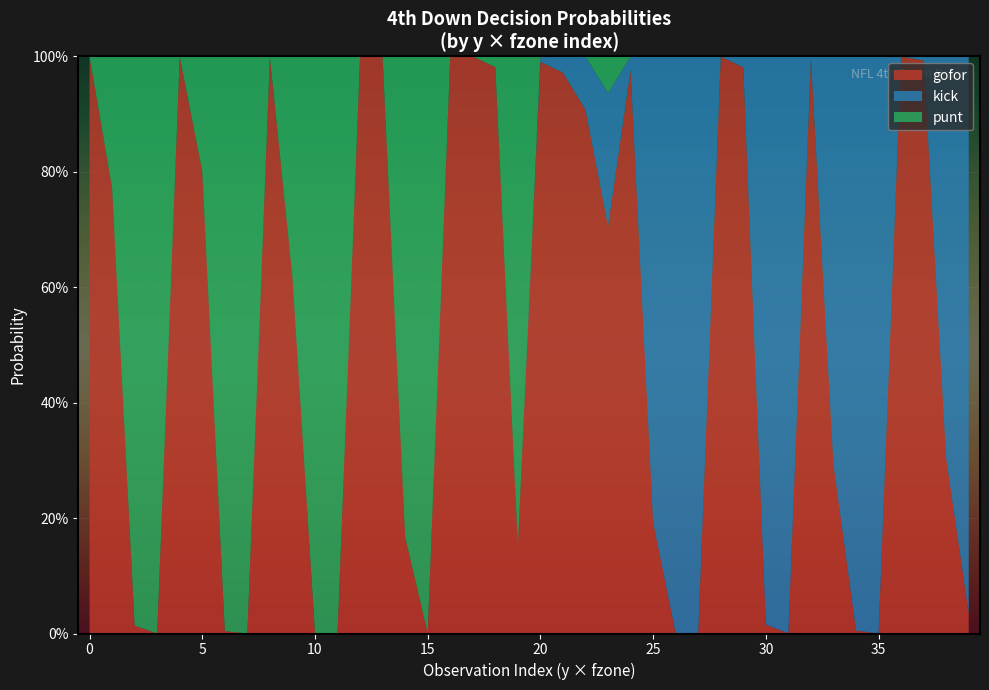

Reading right to left, list all the values displayed in this chart.

gofor: 39=0.0	38=0.3	37=1.0	36=1.0	35=0.0	34=0.0	33=0.3	32=1.0	31=0.0	30=0.0	29=1.0	28=1.0	27=0.0	26=0.0	25=0.2	24=1.0	23=0.7	22=0.9	21=1.0	20=1.0	19=0.2	18=1.0	17=1.0	16=1.0	15=0.0	14=0.2	13=1.0	12=1.0	11=0.0	10=0.0	9=0.6	8=1.0	7=0.0	6=0.0	5=0.8	4=1.0	3=0.0	2=0.0	1=0.8	0=1.0
kick: 39=1.0	38=0.7	37=0.0	36=0.0	35=1.0	34=1.0	33=0.7	32=0.0	31=1.0	30=1.0	29=0.0	28=0.0	27=1.0	26=1.0	25=0.8	24=0.0	23=0.2	22=0.1	21=0.0	20=0.0	19=0.0	18=0.0	17=0.0	16=0.0	15=0.0	14=0.0	13=0.0	12=0.0	11=0.0	10=0.0	9=0.0	8=0.0	7=0.0	6=0.0	5=0.0	4=0.0	3=0.0	2=0.0	1=0.0	0=0.0
punt: 39=0.0	38=0.0	37=0.0	36=0.0	35=0.0	34=0.0	33=0.0	32=0.0	31=0.0	30=0.0	29=0.0	28=0.0	27=0.0	26=0.0	25=0.0	24=0.0	23=0.1	22=0.0	21=0.0	20=0.0	19=0.8	18=0.0	17=0.0	16=0.0	15=1.0	14=0.8	13=0.0	12=0.0	11=1.0	10=1.0	9=0.4	8=0.0	7=1.0	6=1.0	5=0.2	4=0.0	3=1.0	2=1.0	1=0.2	0=0.0